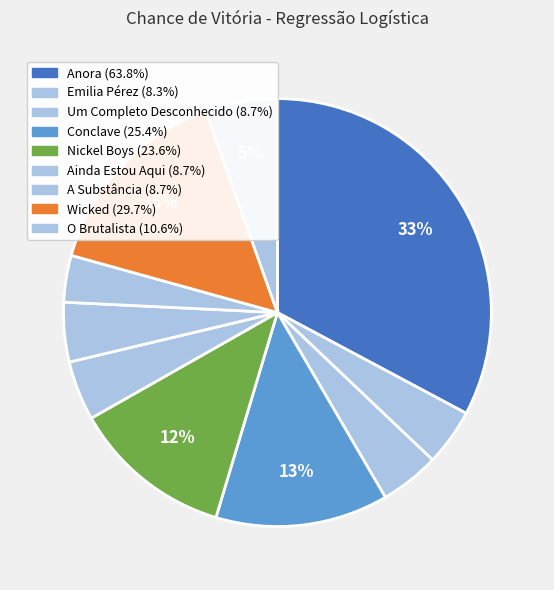

Count the number of slices in the pie.

10